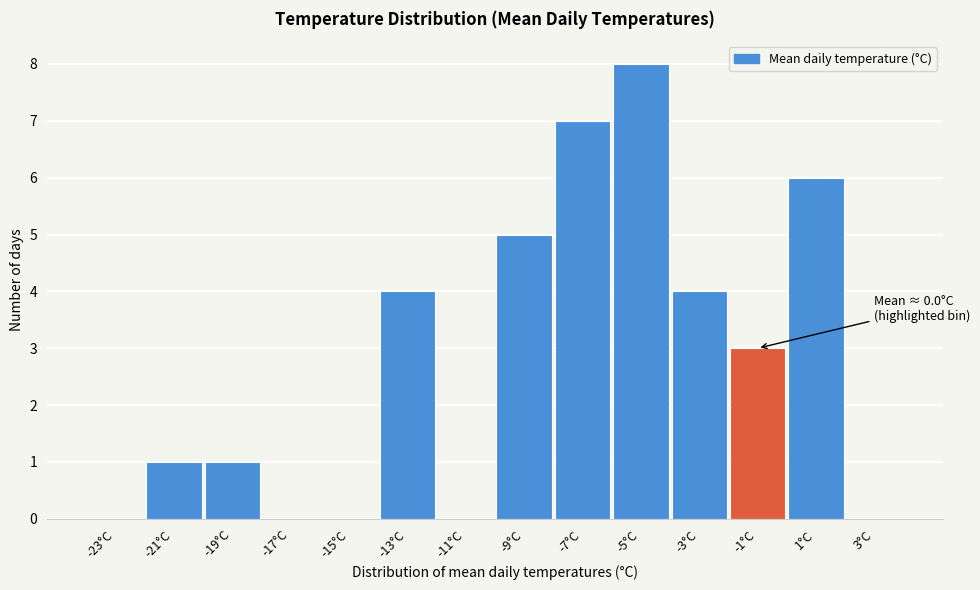

Reading right to left, transcribe all the data shown in this chart.

3°C=0	1°C=6	-1°C=3	-3°C=4	-5°C=8	-7°C=7	-9°C=5	-11°C=0	-13°C=4	-15°C=0	-17°C=0	-19°C=1	-21°C=1	-23°C=0